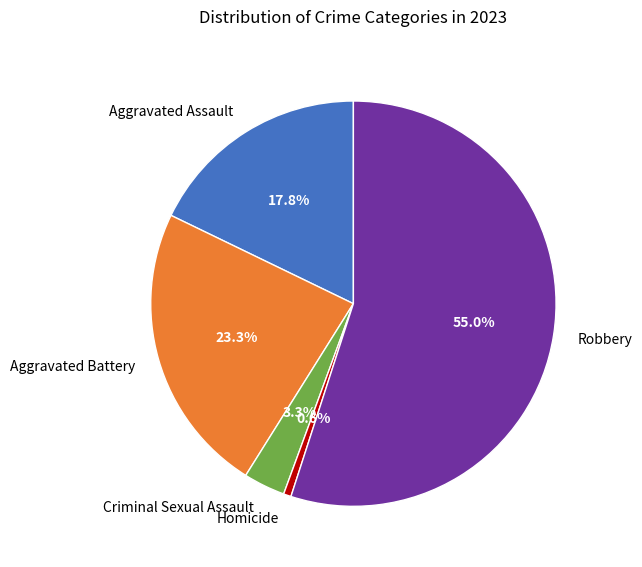

To the nearest percent, what percentage of the pie is Homicide?

1%